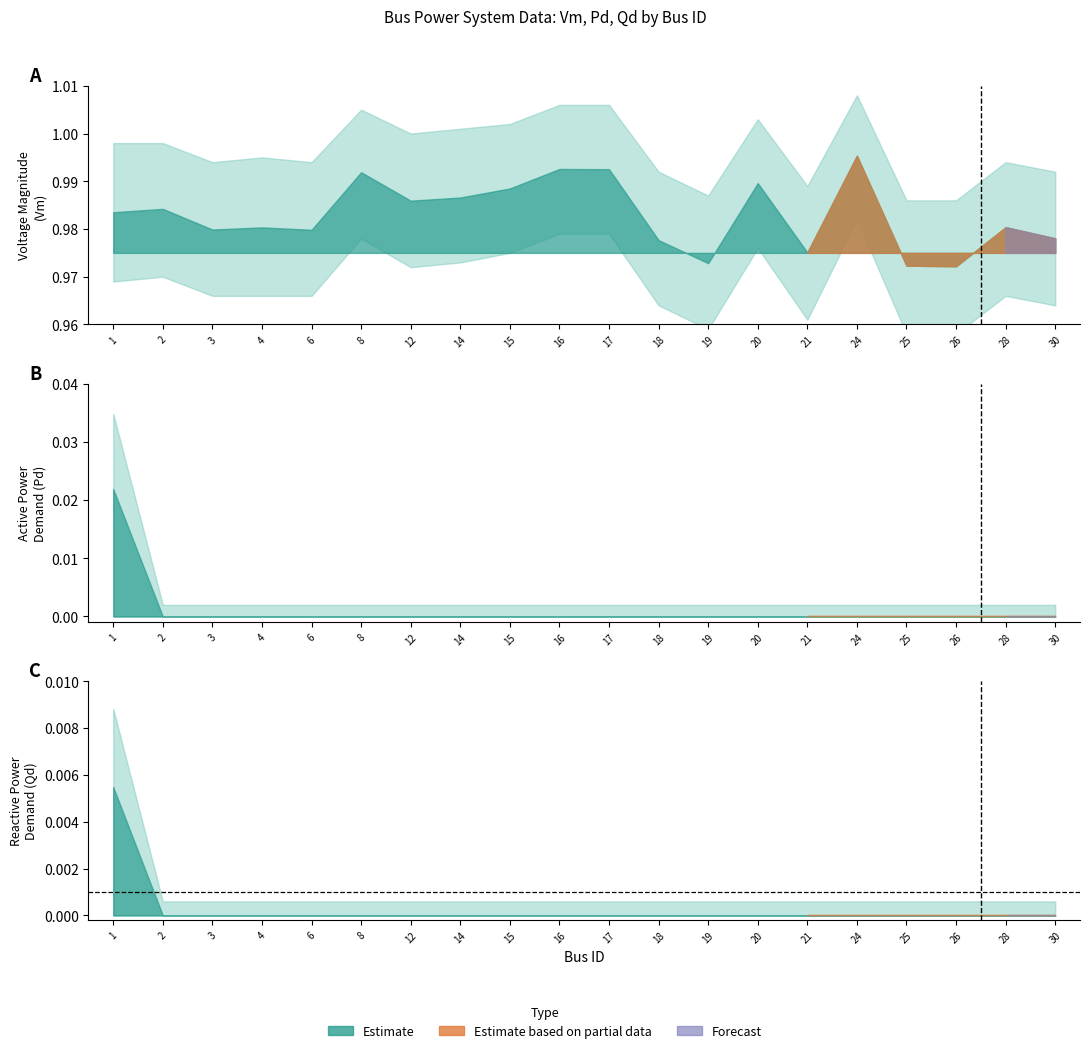

True or false: Vm has a value of 1.4 at 28.

False